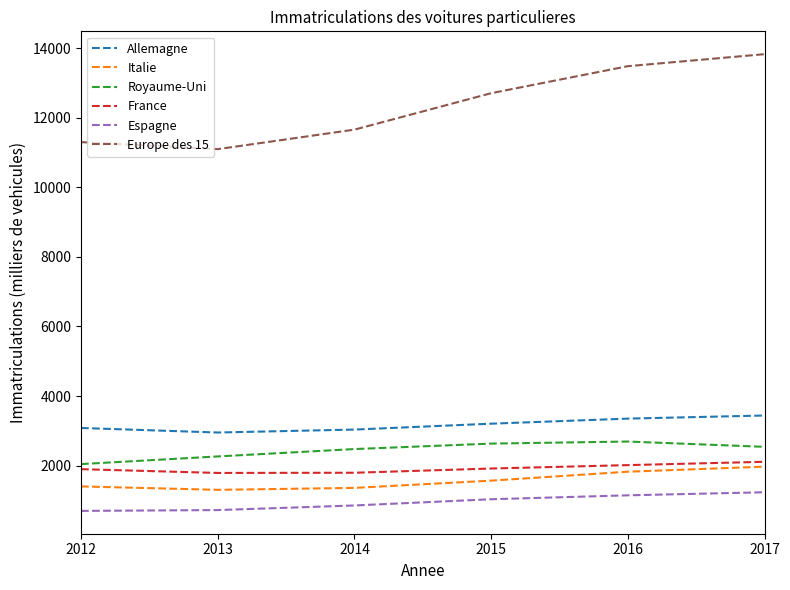

Is the value of Allemagne at 2016 greater than the value of Espagne at 2013?

Yes